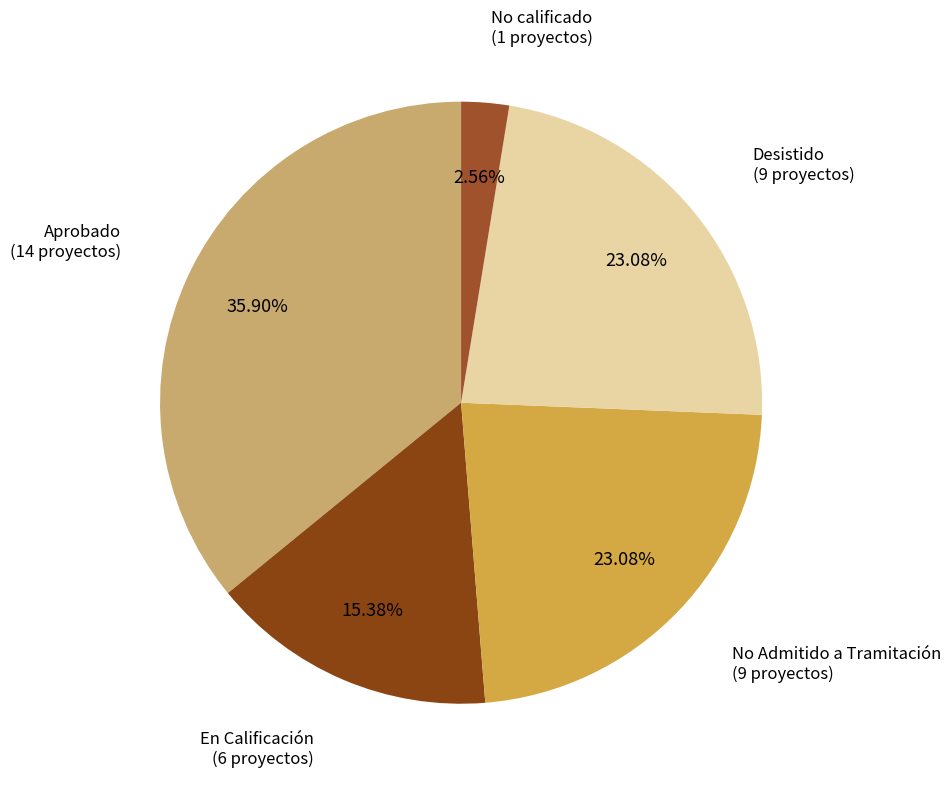

How many segments does this pie chart have?

5